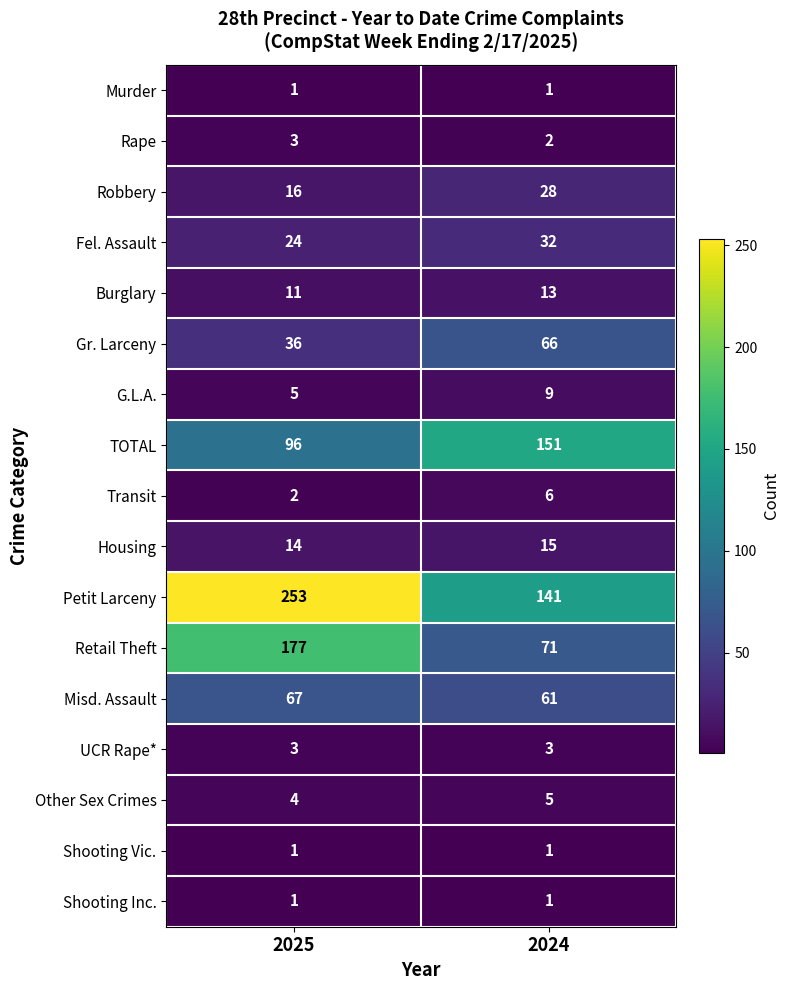

At which label does Gr. Larceny reach its minimum?

2025